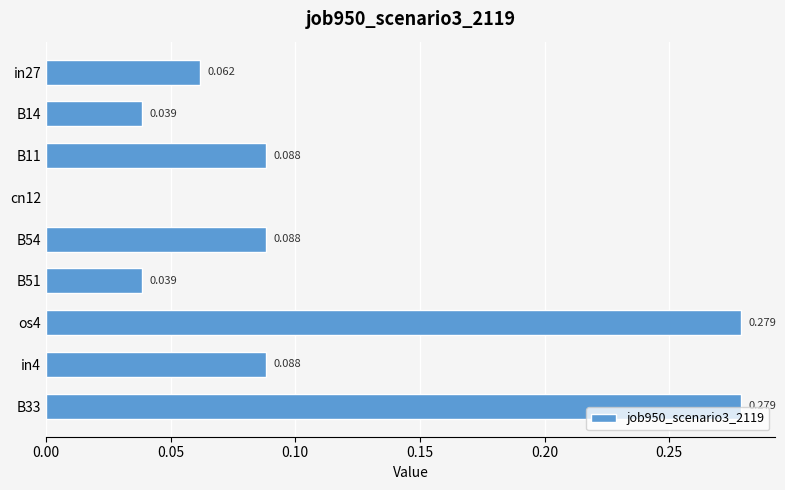

How many distinct data groups are displayed?

1